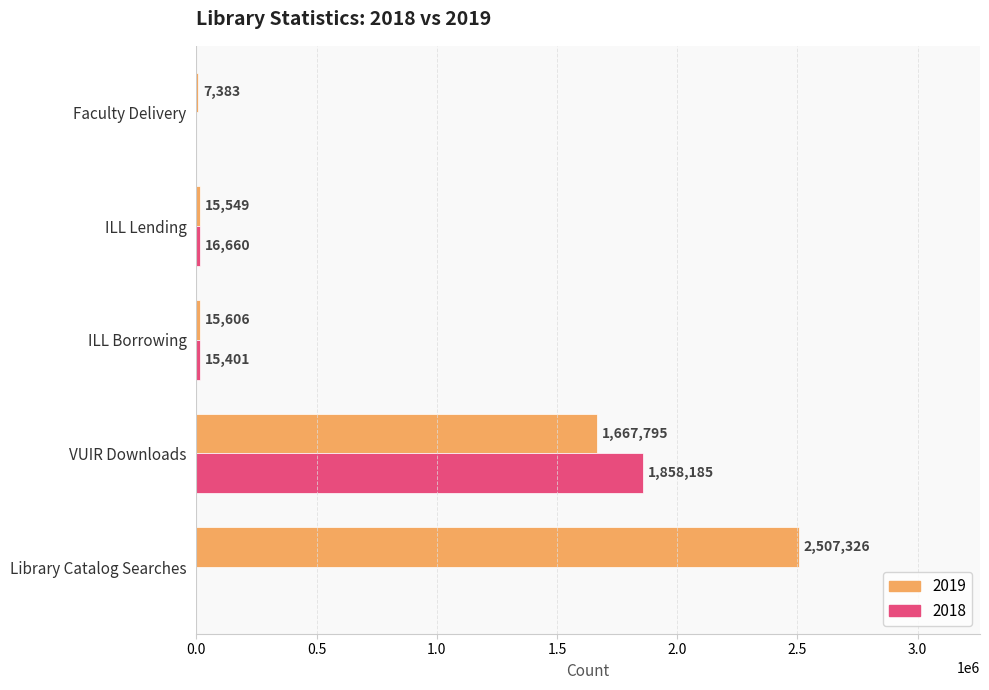

Which category has the highest value across all series?

Library Catalog Searches